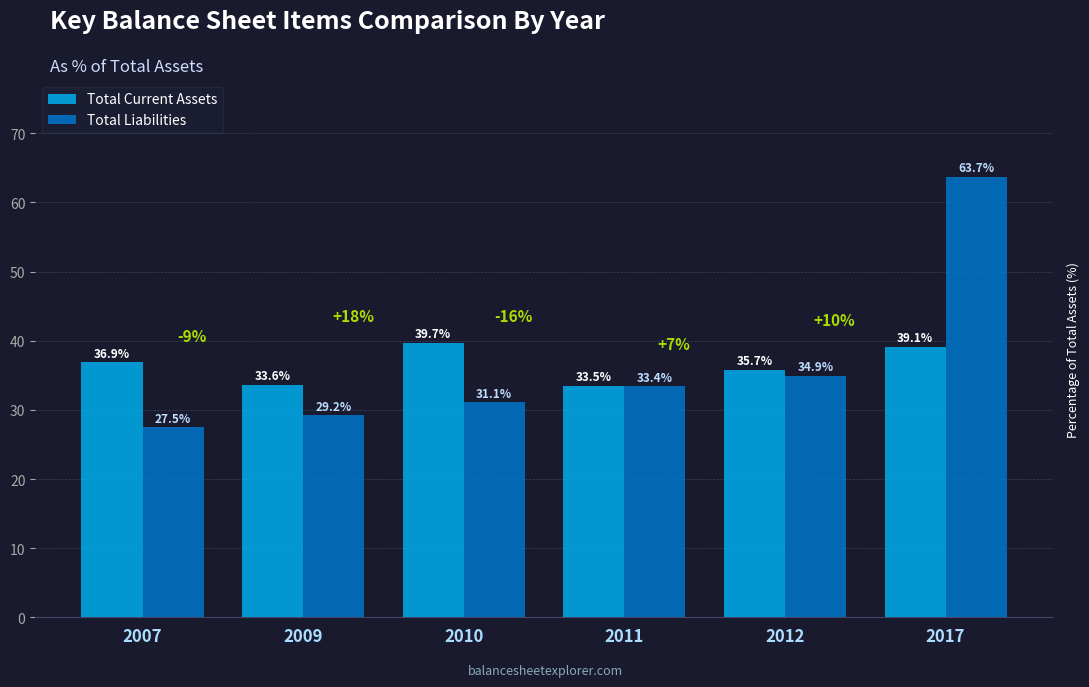

What are all the series names shown in the legend?

Total Current Assets, Total Liabilities